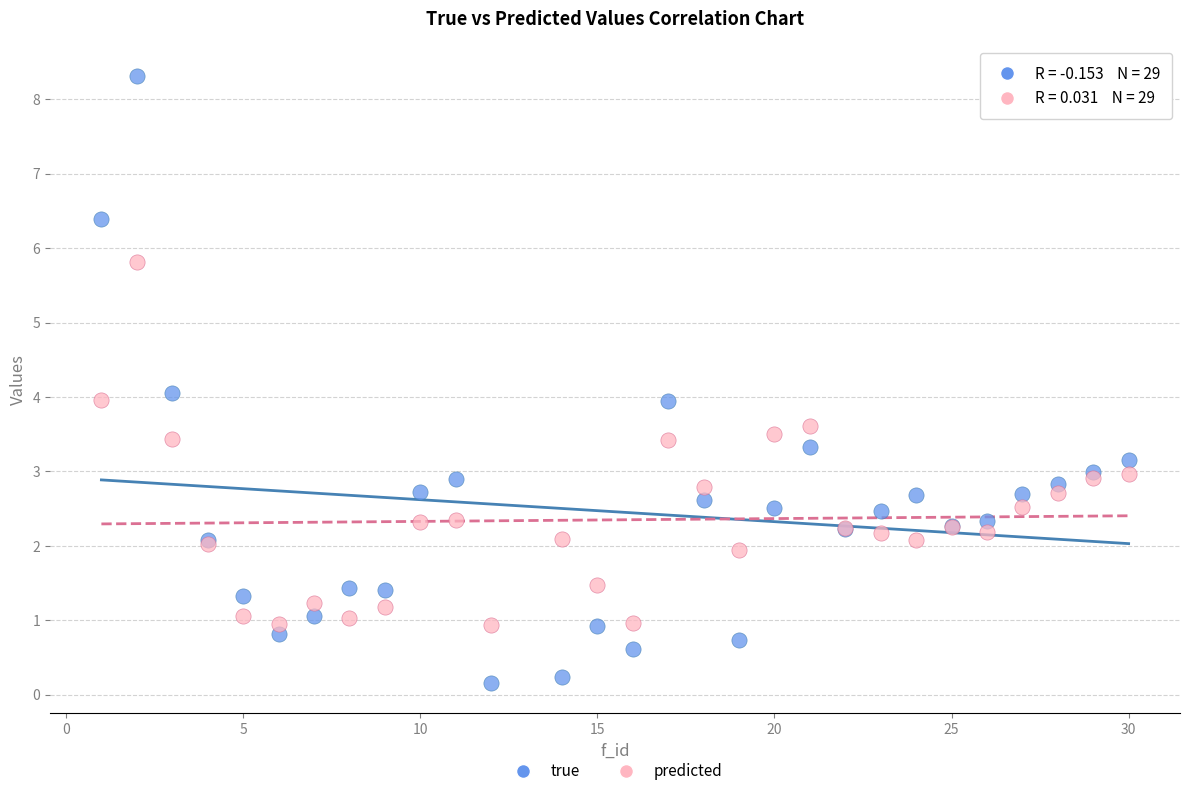

Which series contains the highest Y value?

true